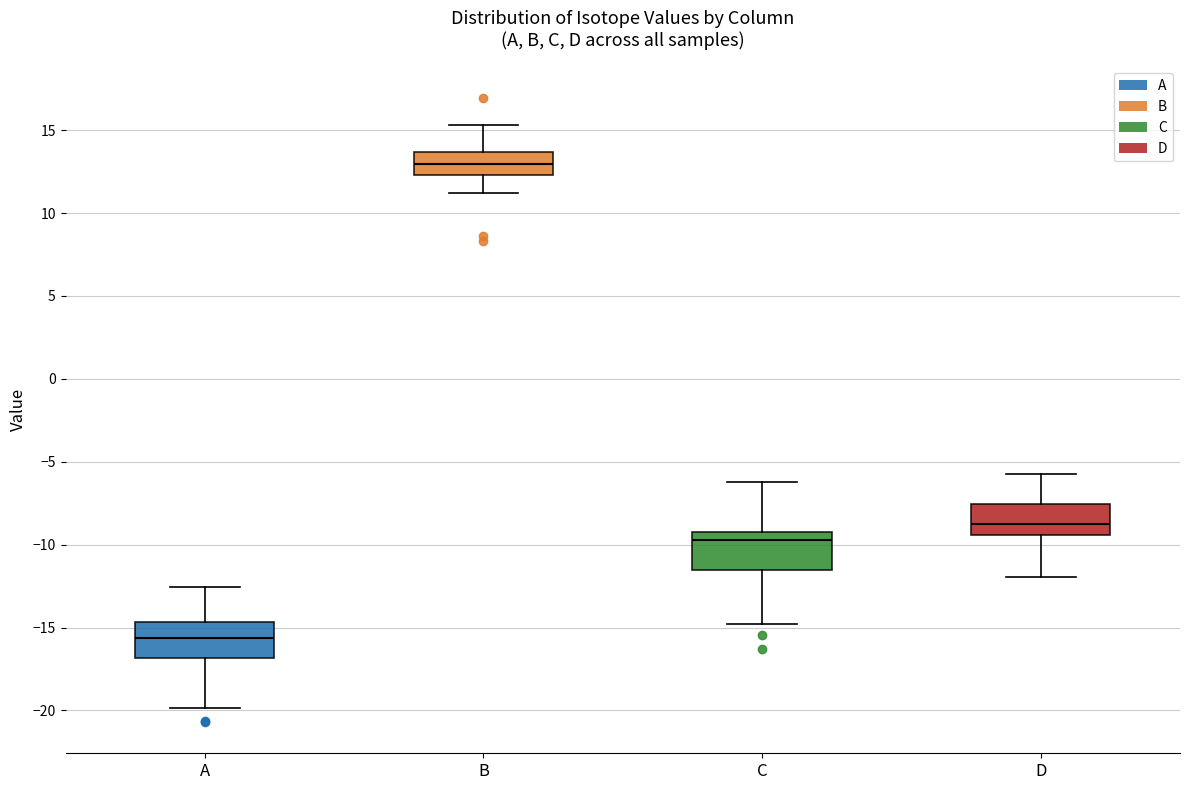

Reading left to right, transcribe this box plot: for each box, give where its median line is, the range the box spans, and where its two whiskers end, as read against the y-axis. The values are not printed on the chart, so give them approximately, as read against the axis.

A: median -15.5, box -17.0 to -14.5, whiskers -20.0 to -12.5
B: median 13.0, box 12.5 to 13.5, whiskers 11.0 to 15.5
C: median -9.5, box -11.5 to -9.0, whiskers -15.0 to -6.0
D: median -8.5, box -9.5 to -7.5, whiskers -12.0 to -5.5